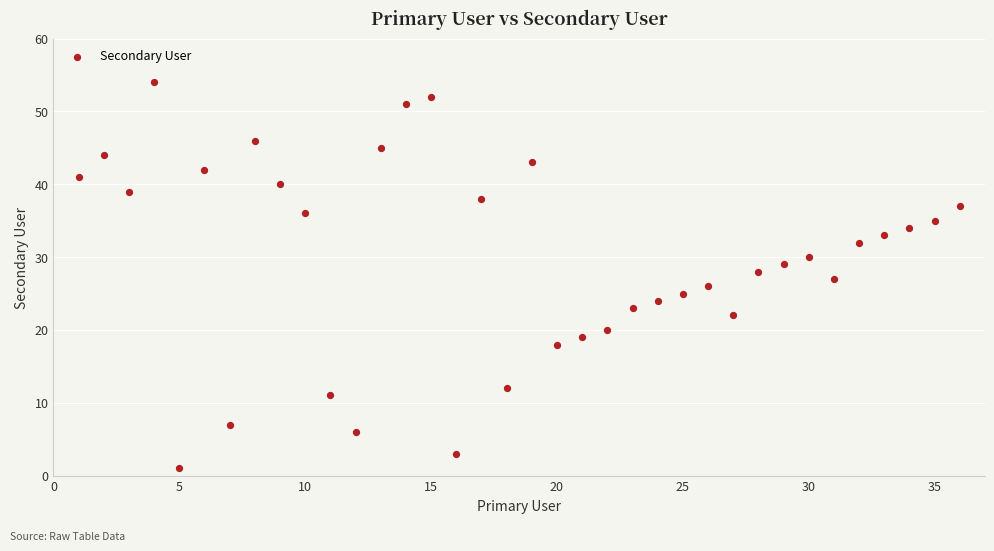

What is the range of Y values (max minus min)?

53